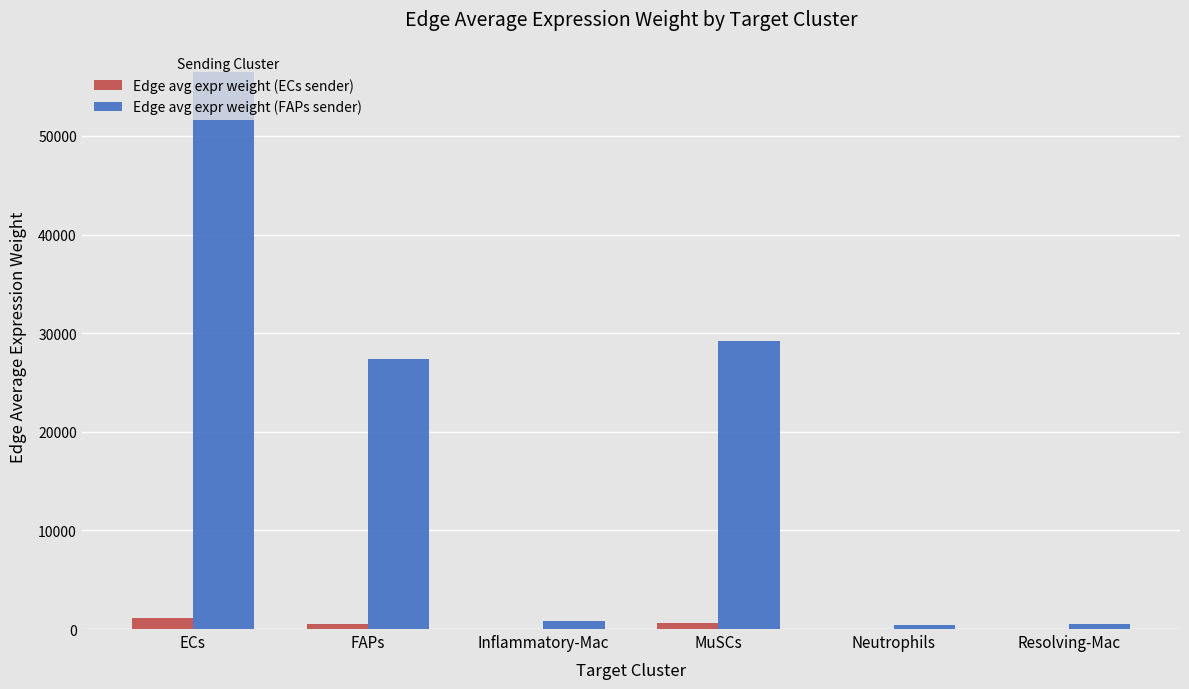

Which label corresponds to the largest value in the chart?

ECs